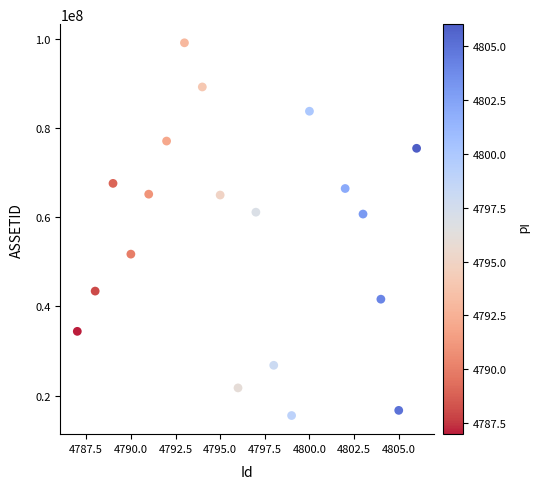

What is the range of X values (max minus min)?

19